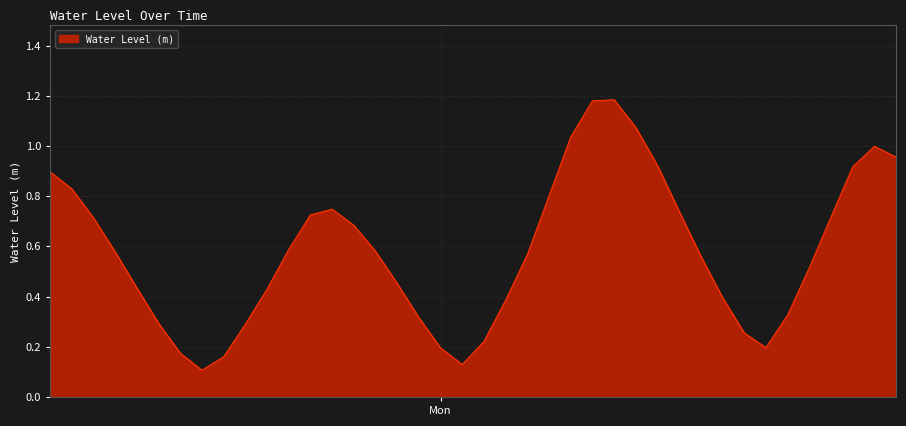

What is the greatest value displayed?

1.2